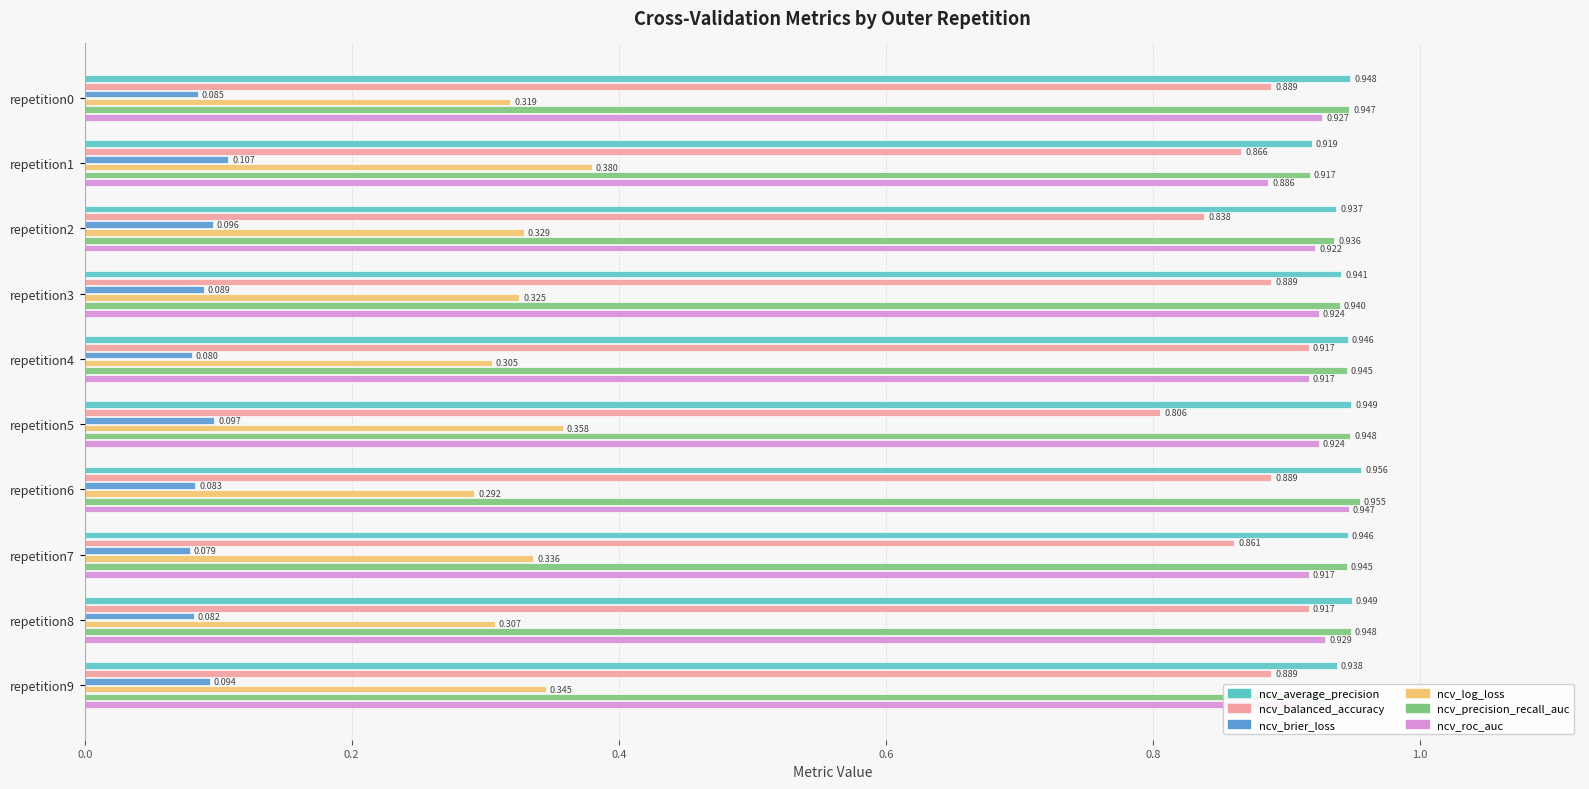

Between repetition6 and repetition9, which series saw the biggest shift?

ncv_log_loss